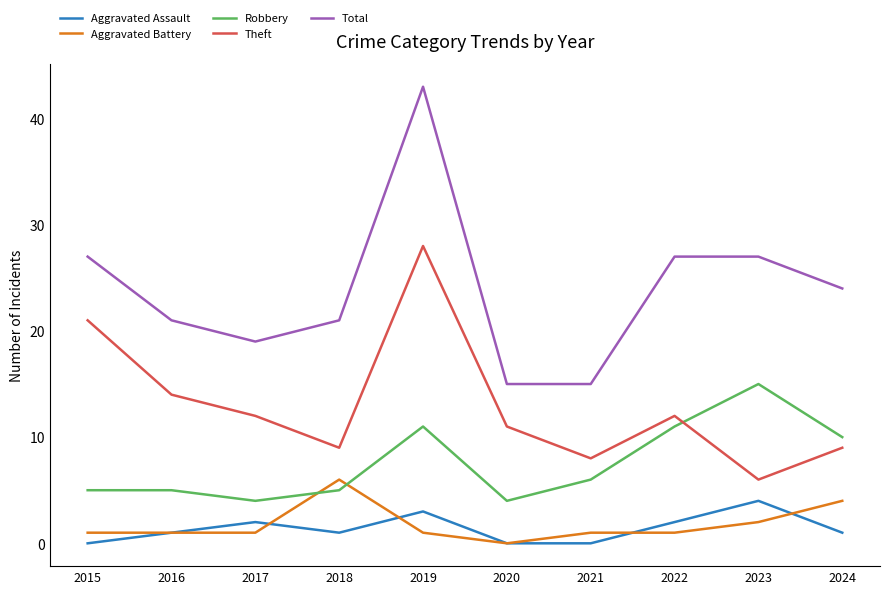

What is the approximate value of Robbery at 2019?

11